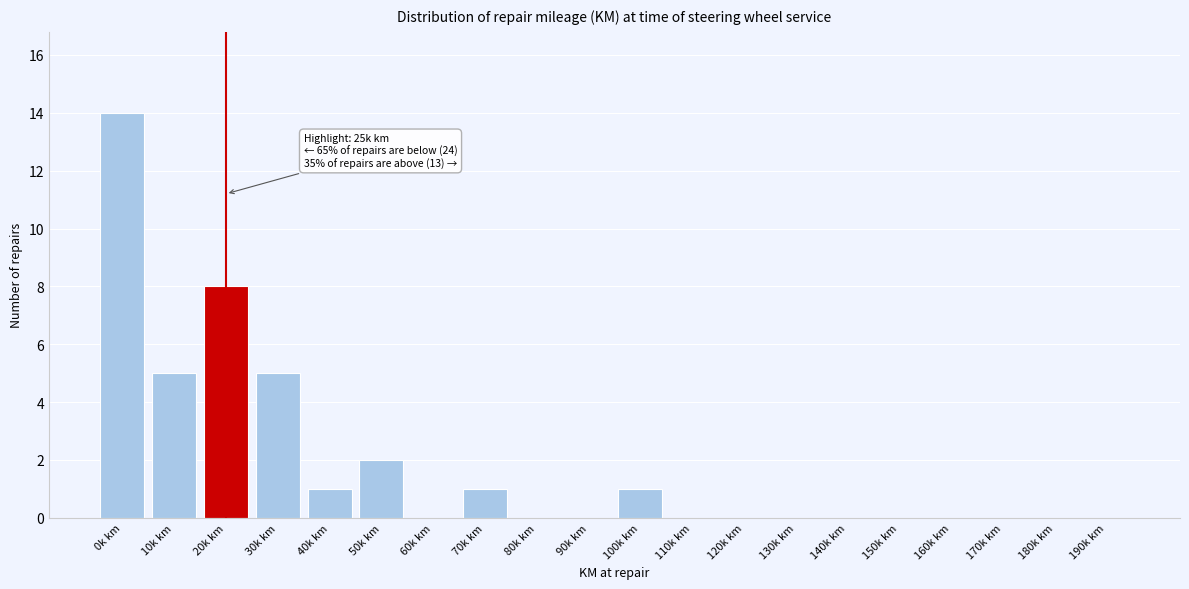

Reading right to left, transcribe all the data shown in this chart.

190k km=0	180k km=0	170k km=0	160k km=0	150k km=0	140k km=0	130k km=0	120k km=0	110k km=0	100k km=1	90k km=0	80k km=0	70k km=1	60k km=0	50k km=2	40k km=1	30k km=5	20k km=8	10k km=5	0k km=14